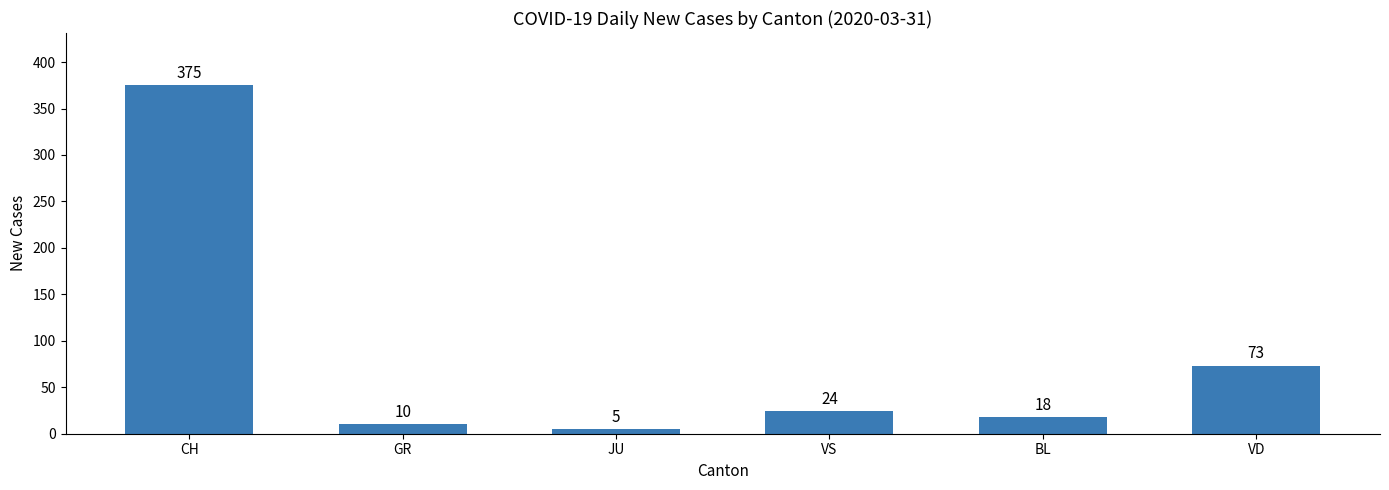

Between VS and VD, which is larger?

VD